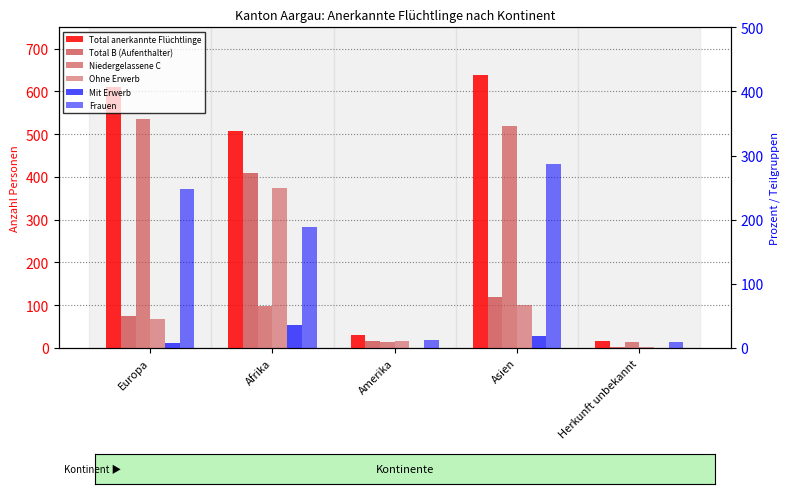

How many distinct data groups are displayed?

6